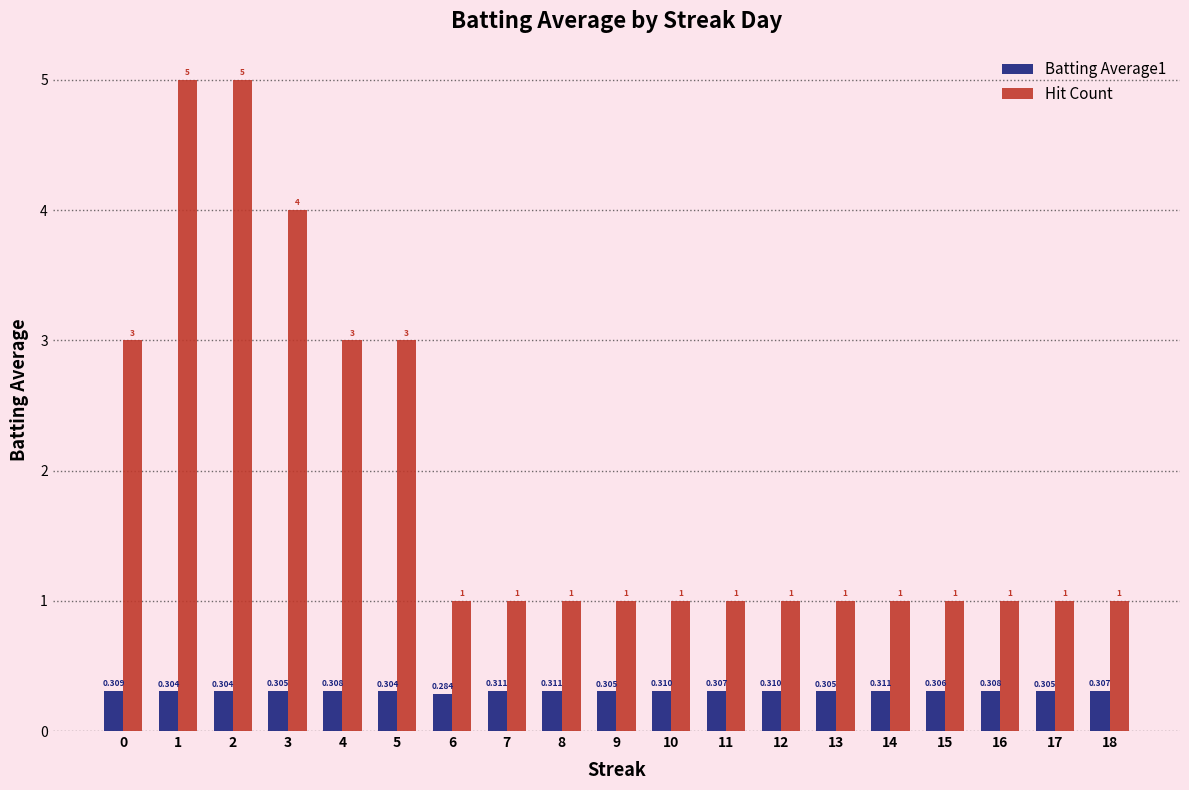

True or false: Hit Count has a value of 1.0 at 14.

True